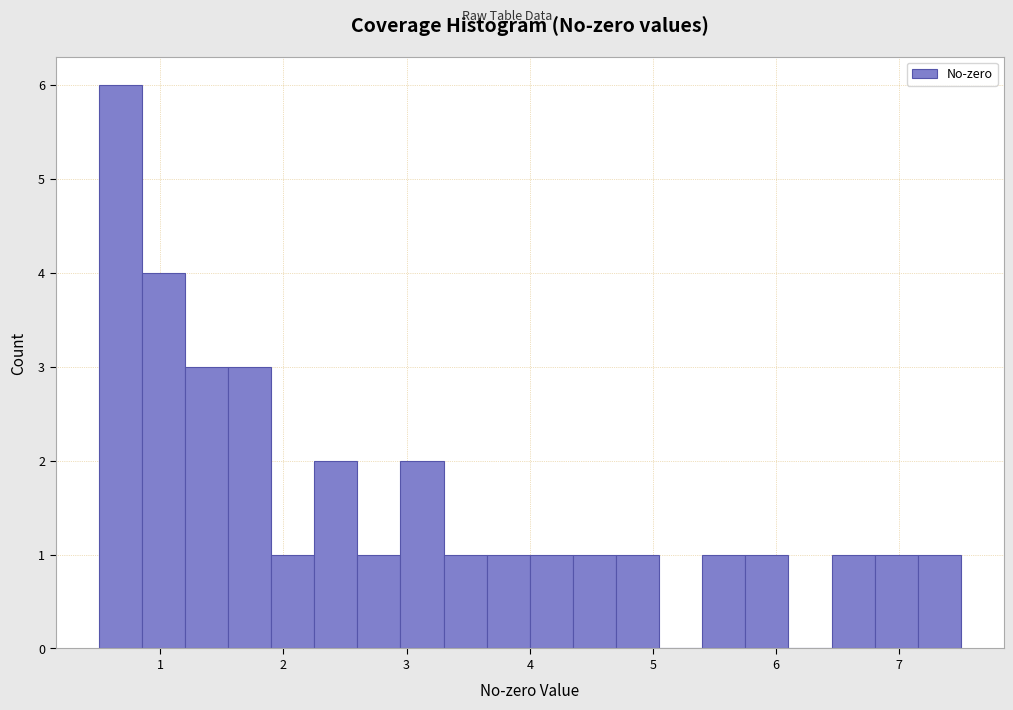

Read against the x-axis, roughly where is the centre of the tallest bar?

0.7